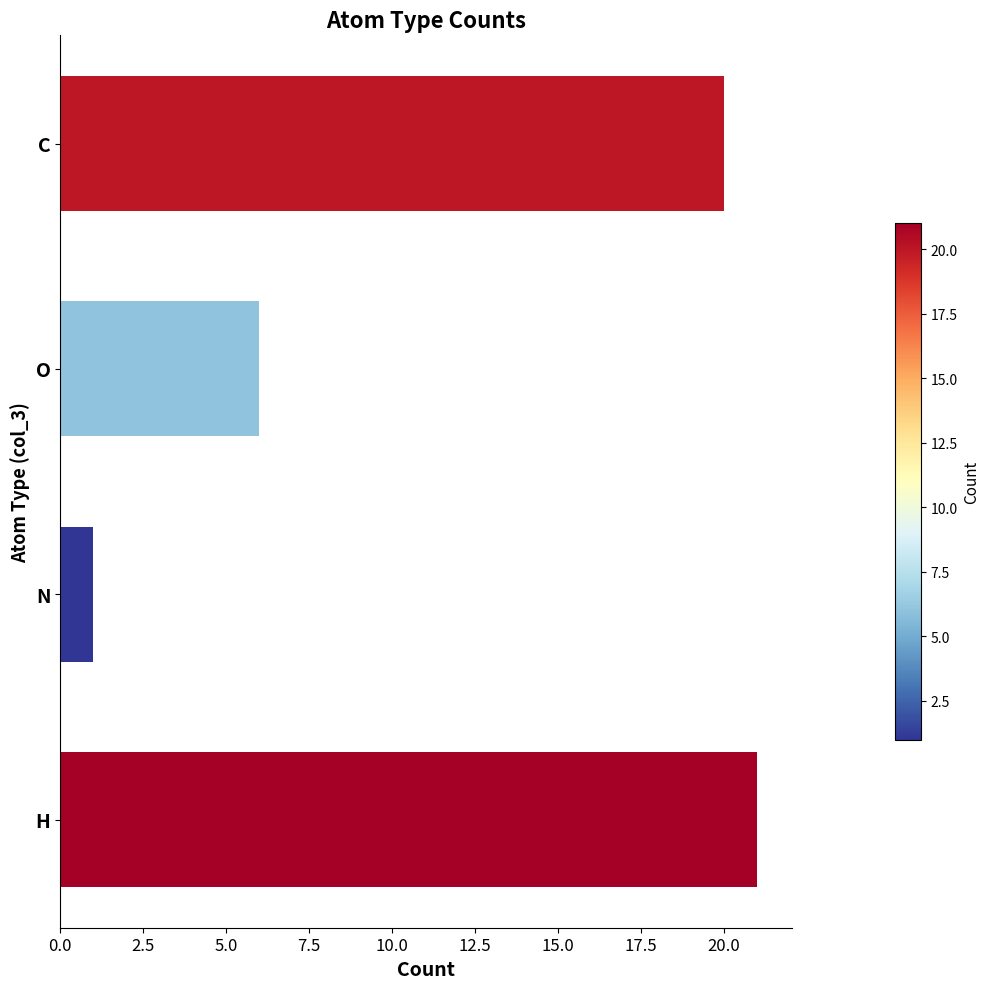

What is the sum of the values at H and O?

27